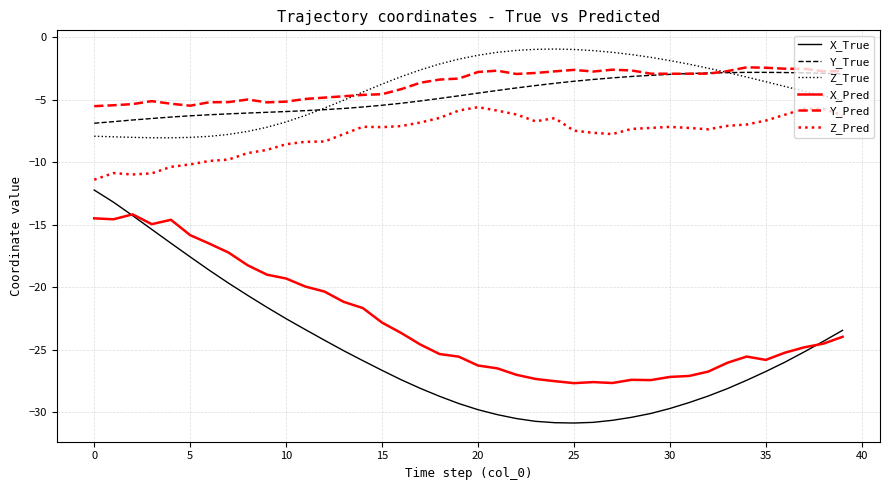

Which series has the widest spread of values?

X_True